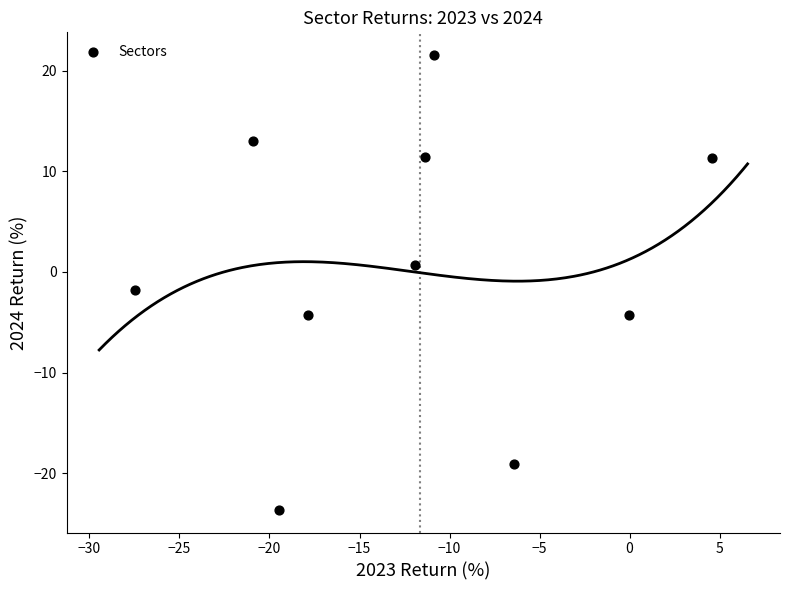

What is the range of X values (max minus min)?

32.0